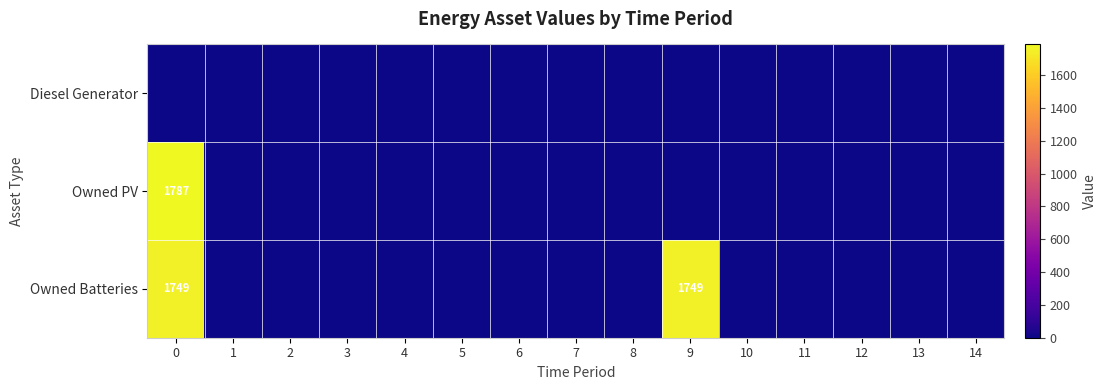

Is it true that Owned Batteries equals 1749 at 9?

True